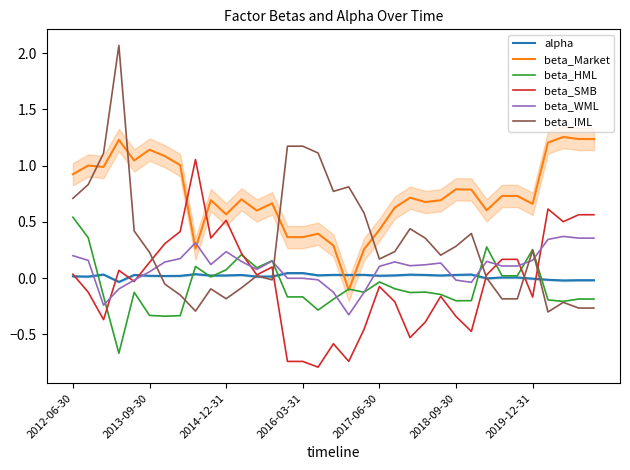

True or false: beta_SMB and alpha cross at least once.

True